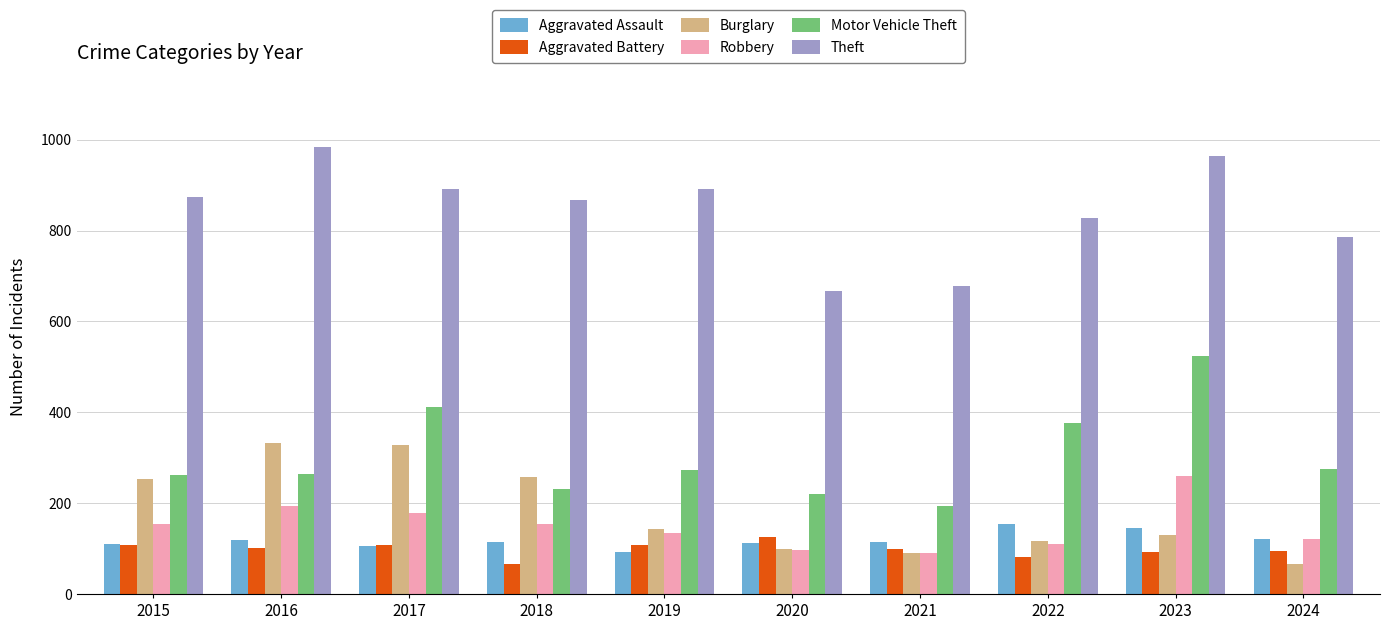

The value of Motor Vehicle Theft at 2024 is 275. True or false?

True